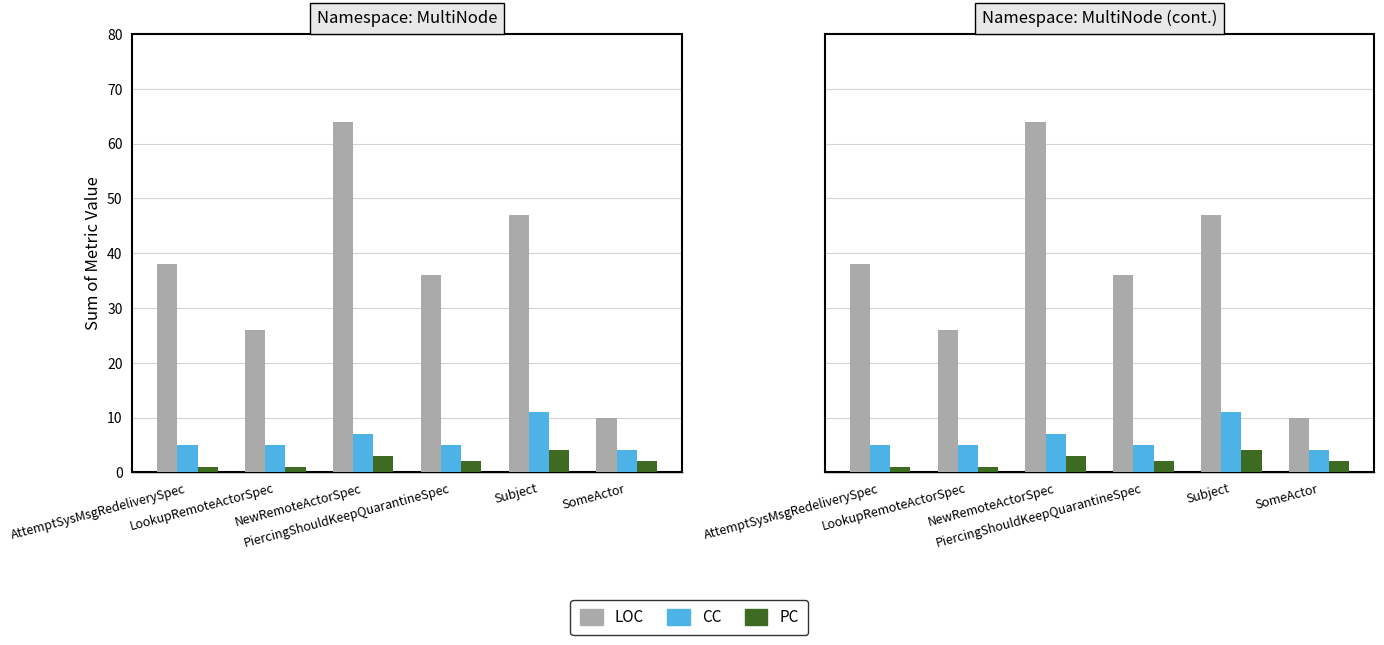

Between PiercingShouldKeepQuarantineSpec and Subject, which series saw the biggest shift?

LOC